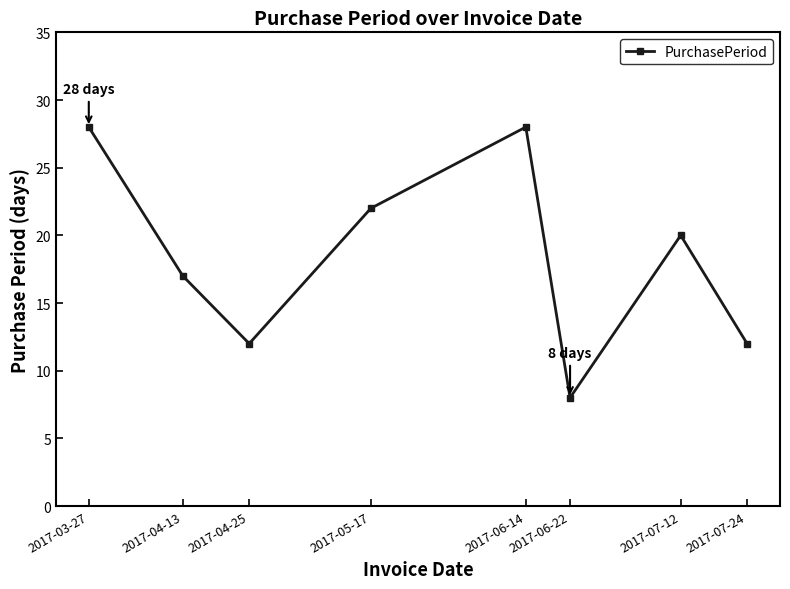

How many interior local peaks (higher than both neighbors) does the data have?

2